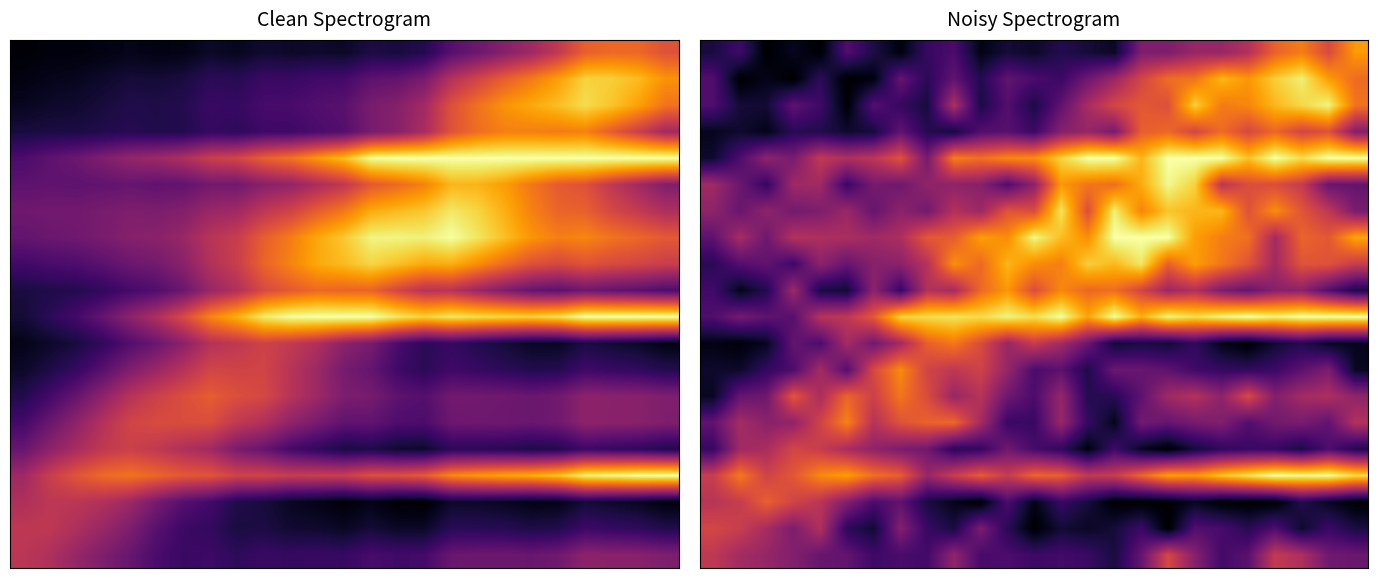

At how many categories does at least one series exceed 0?

25